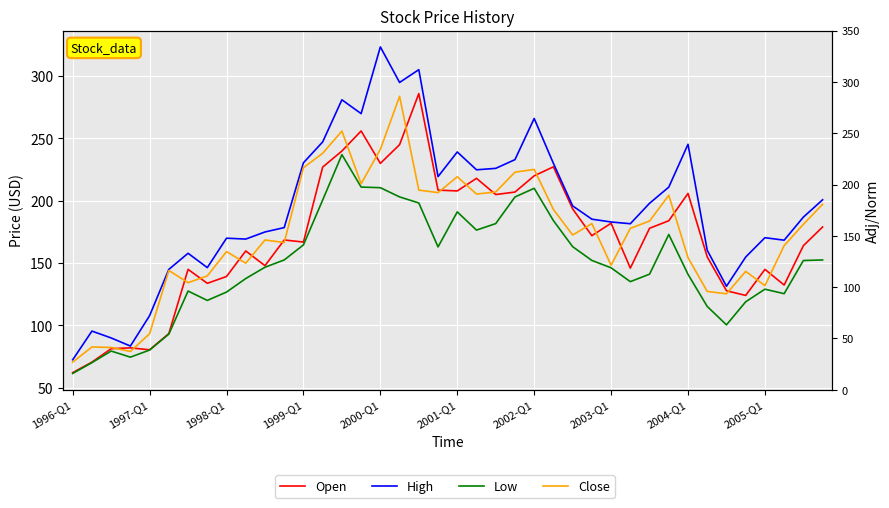

What is the highest value of the High series?

323.4